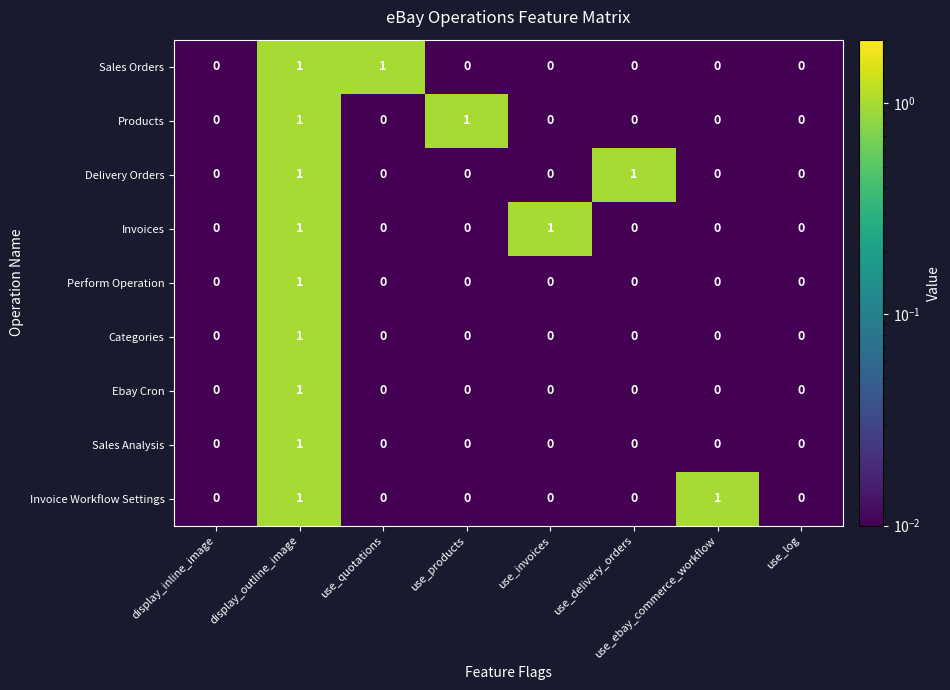

At which category is the sum across all series the highest?

display_outline_image